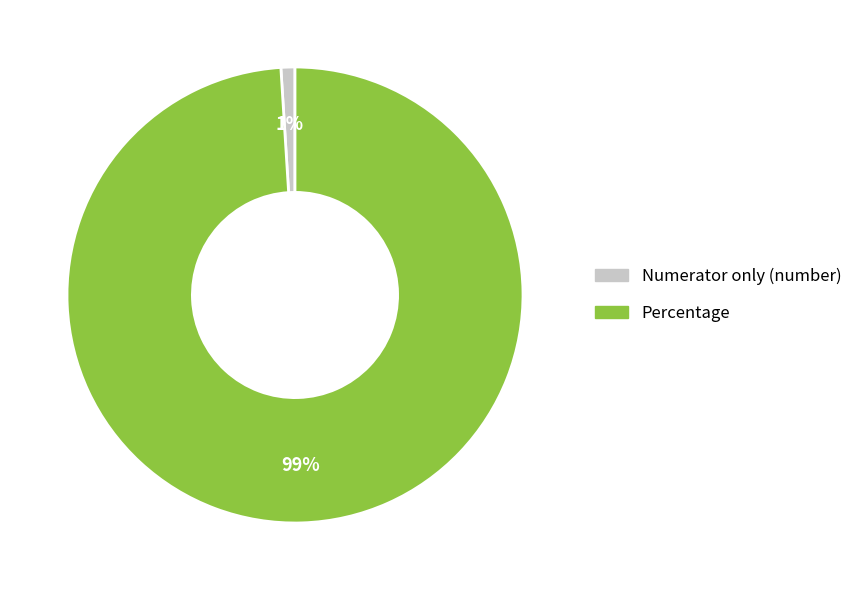

How many slices are in this pie chart?

2